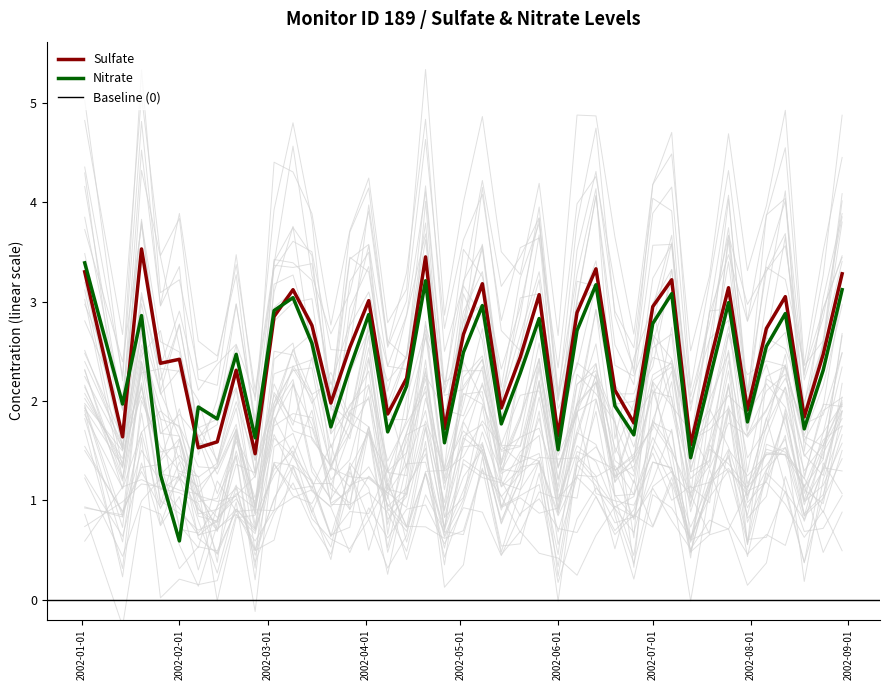

At which category is the sum across all series the highest?

2002-01-01